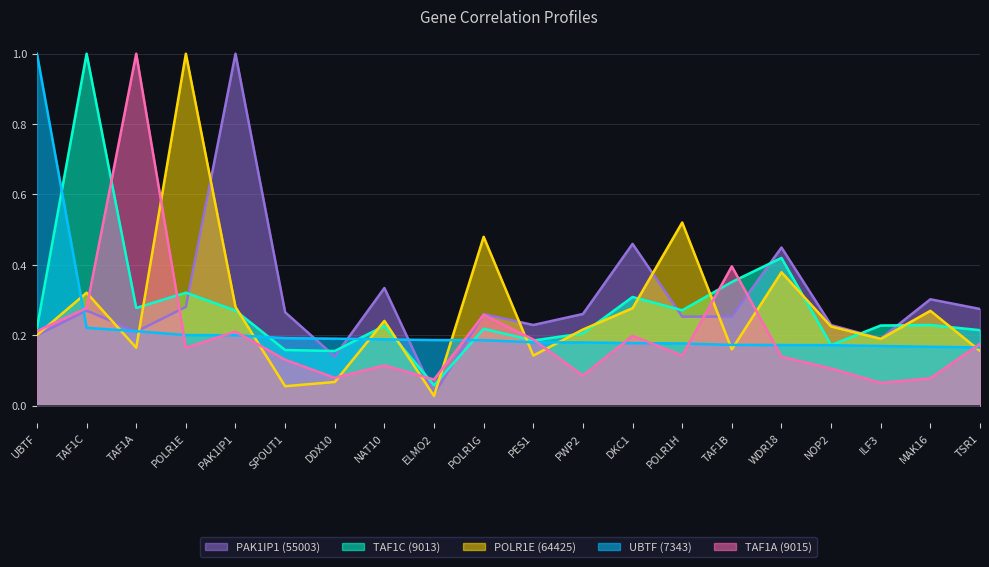

How many lines are shown in the chart?

5